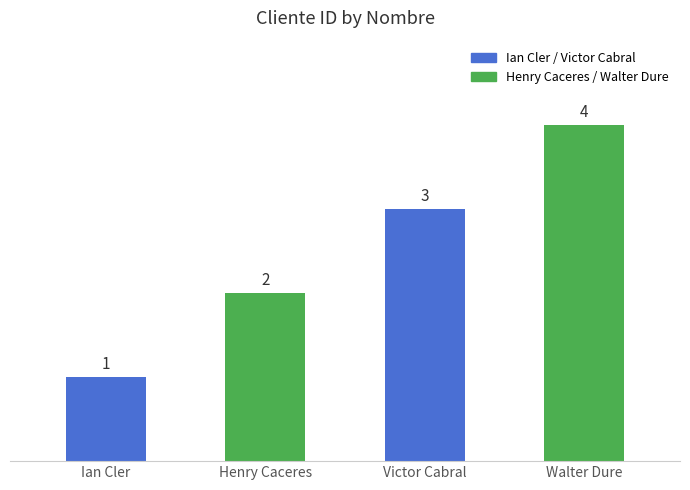

Is it true that the value at Walter Dure is 2?

False